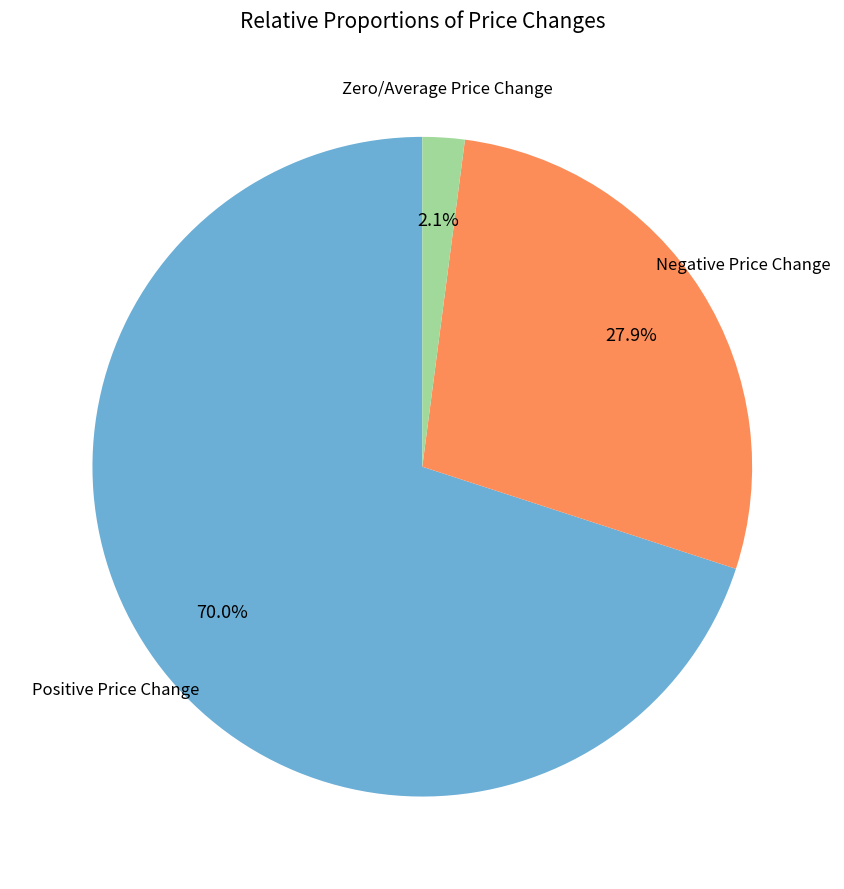

Which has a higher value, Positive Price Change or Negative Price Change?

Positive Price Change